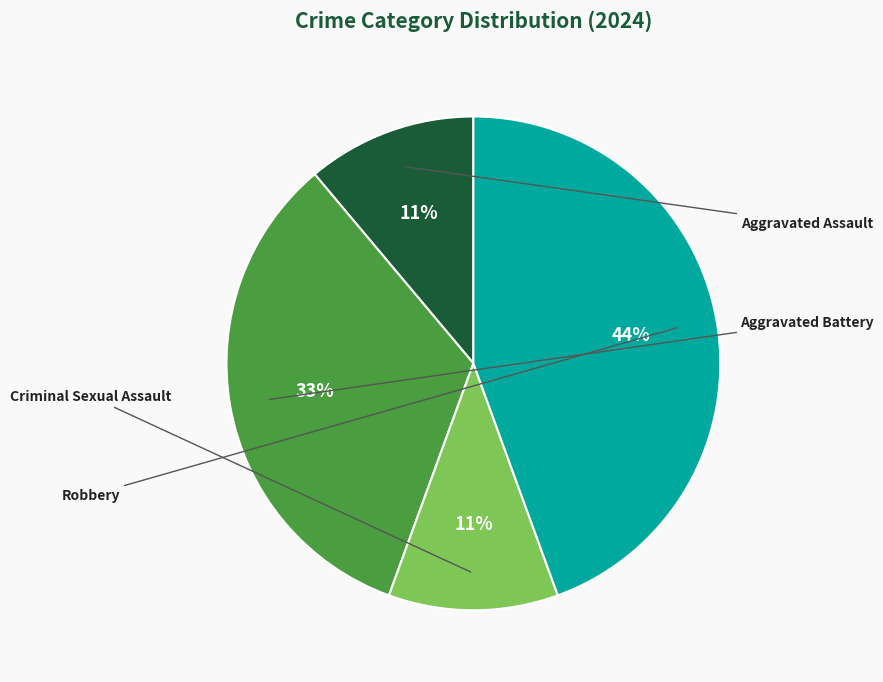

How many slices are in this pie chart?

4